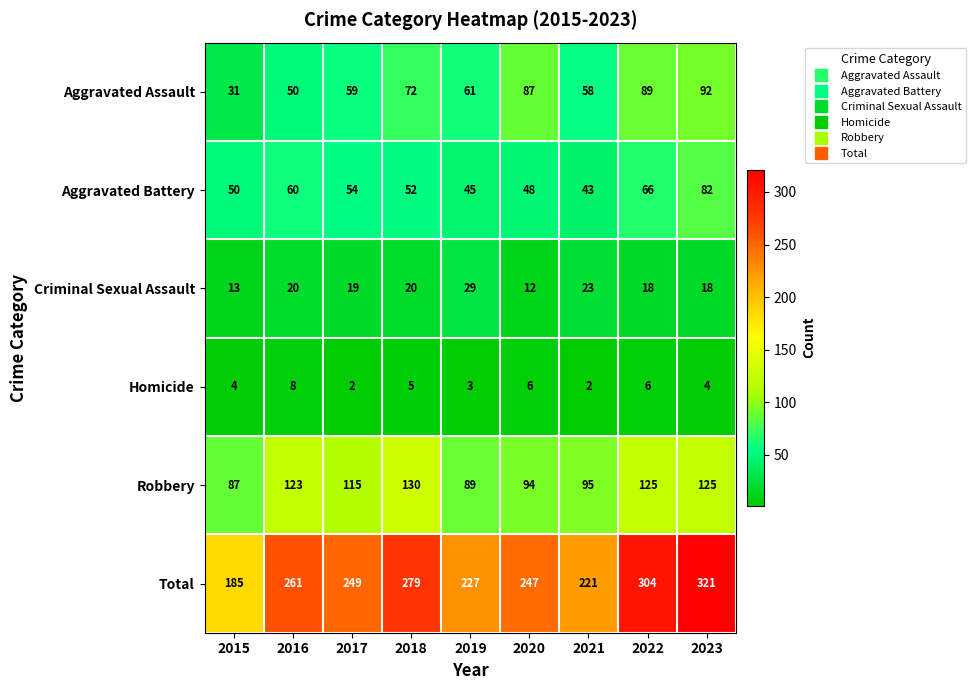

What is the difference between the Criminal Sexual Assault values at 2019 and 2015?

16